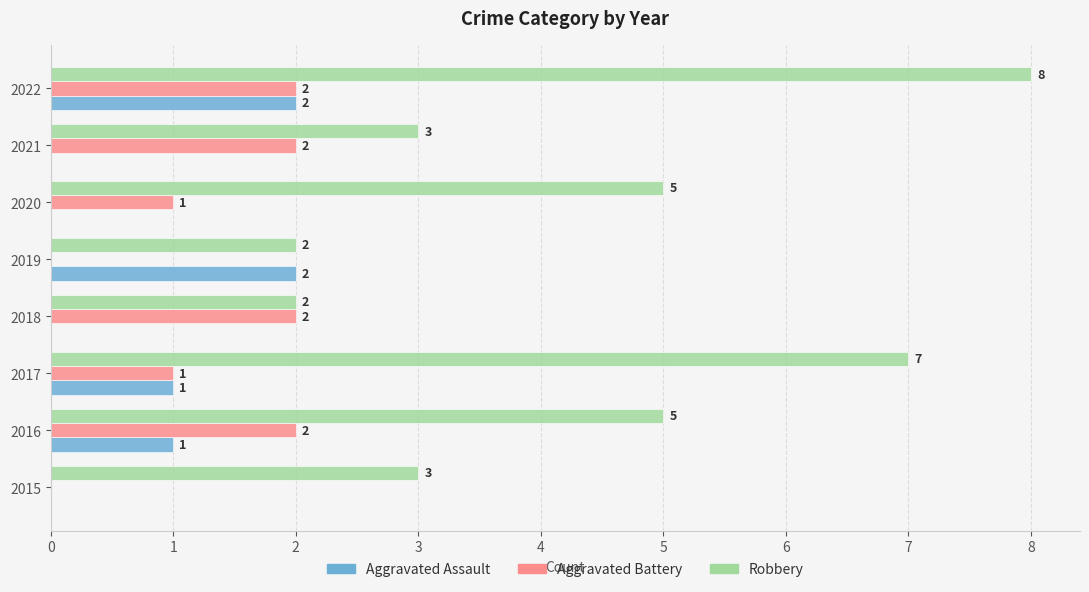

What is the sum of all Aggravated Battery values?

10